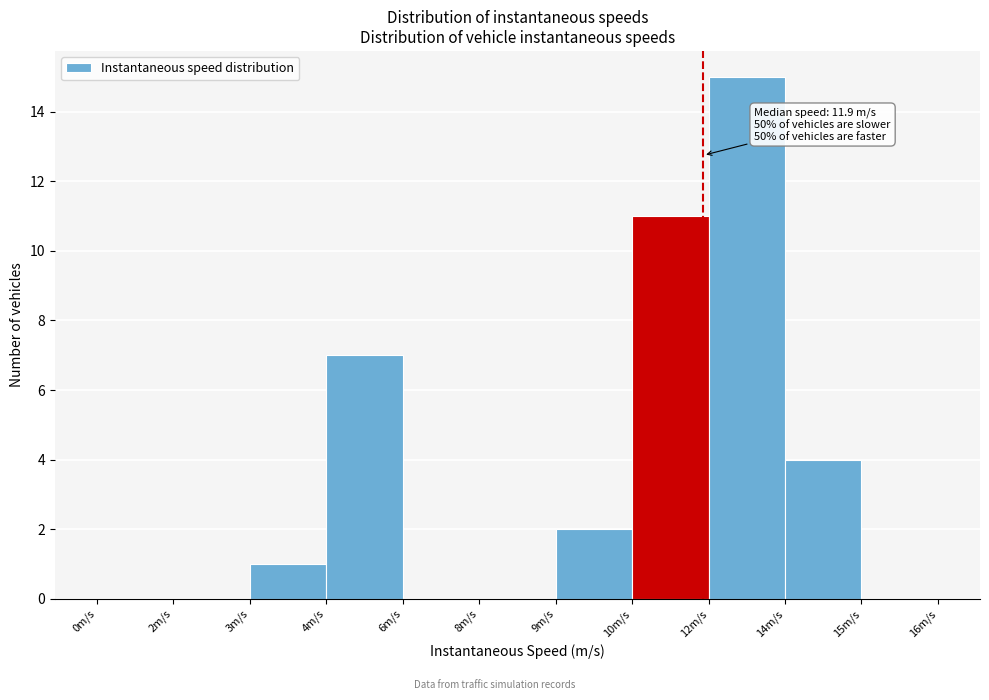

Reading left to right, transcribe all the data shown in this chart.

0m/s=0	2m/s=0	3m/s=1	4m/s=7	6m/s=0	8m/s=0	9m/s=2	10m/s=11	12m/s=15	14m/s=4	15m/s=0